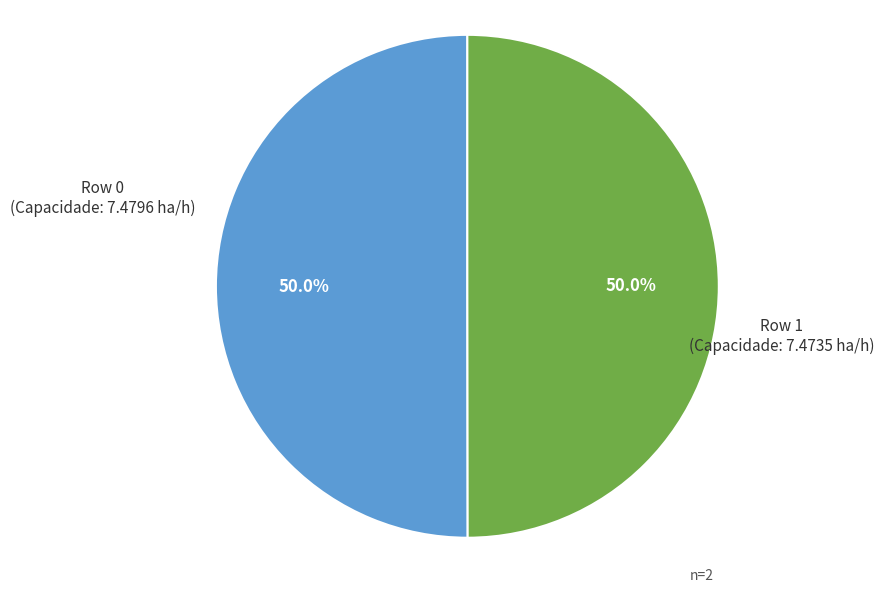

Count the number of slices in the pie.

2